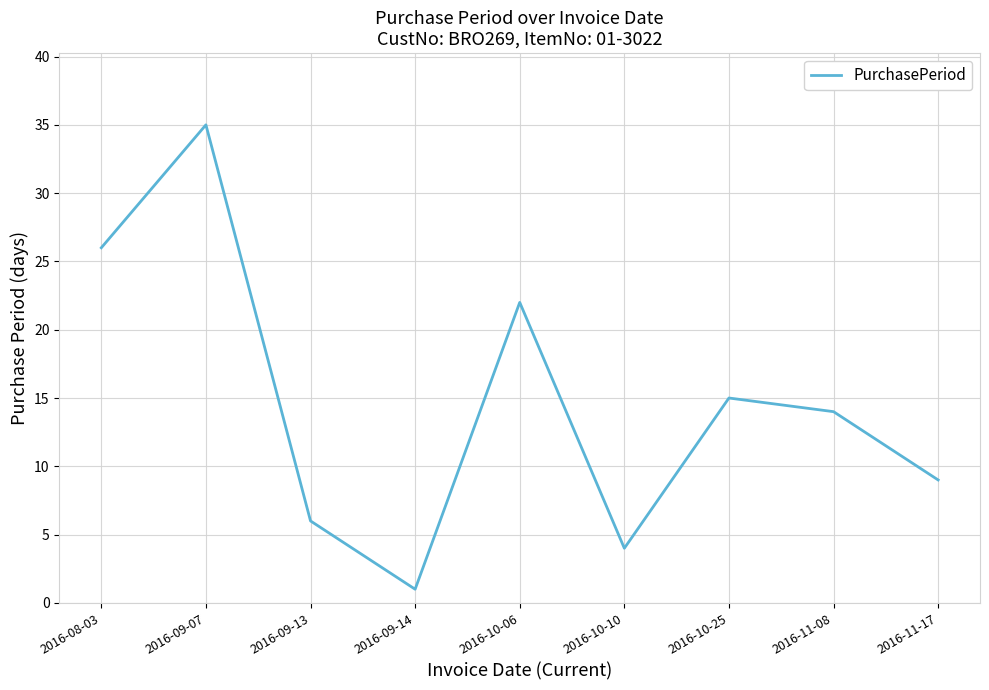

Where is the first local maximum?

2016-09-07